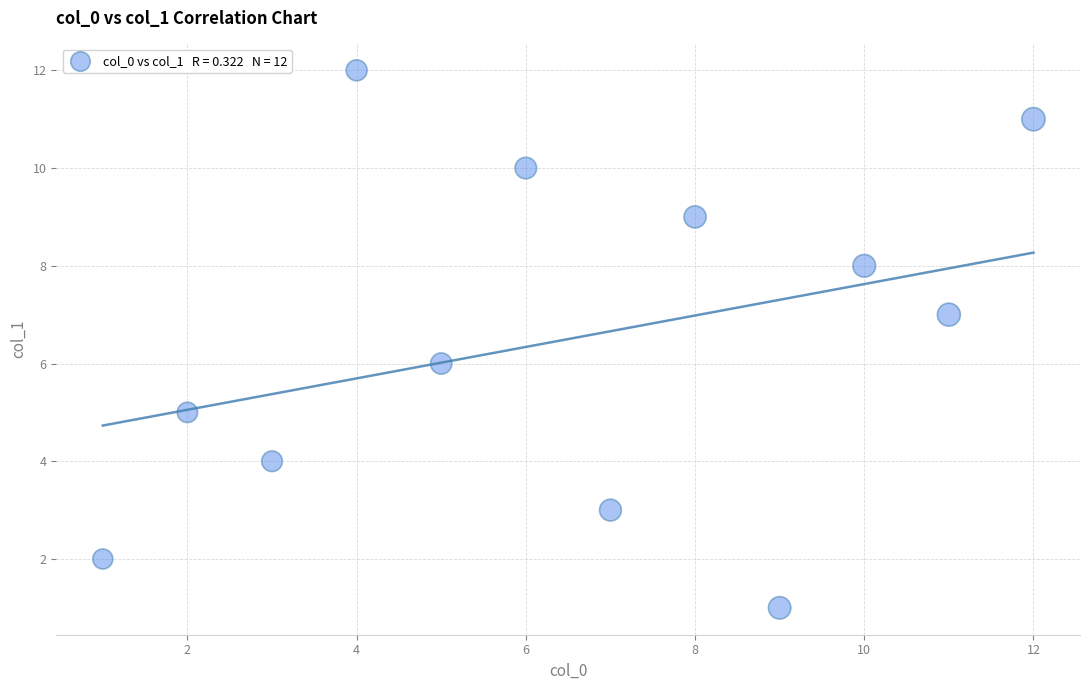

What is the range of Y values (max minus min)?

11